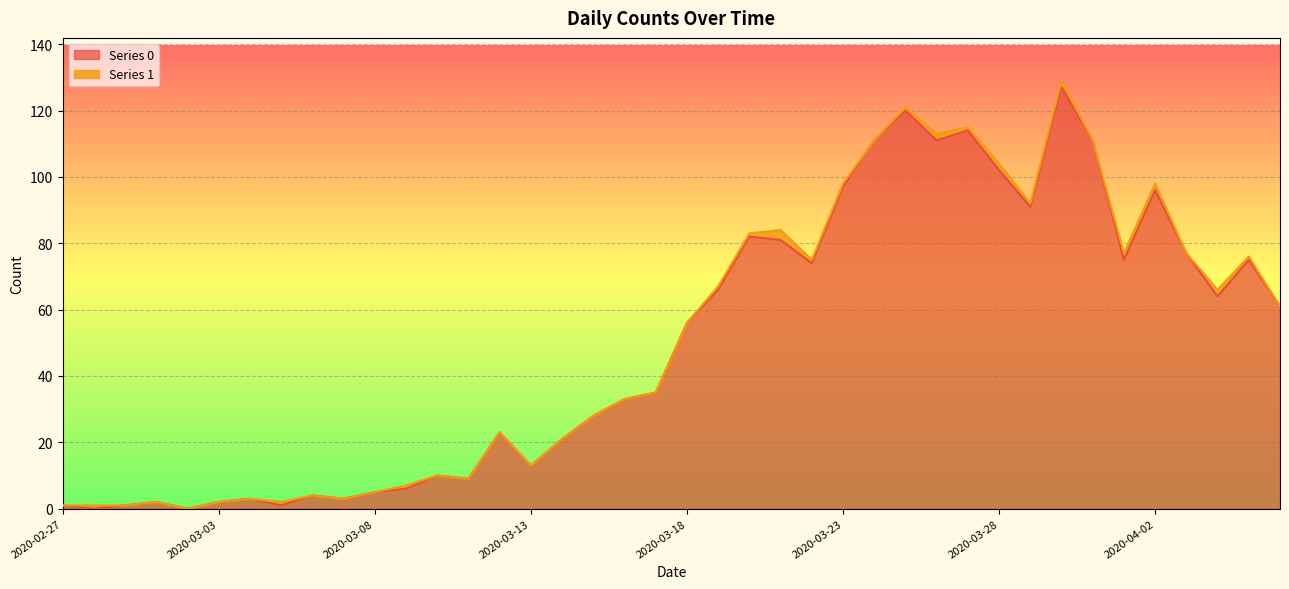

Where is the first local maximum?

2020-03-01